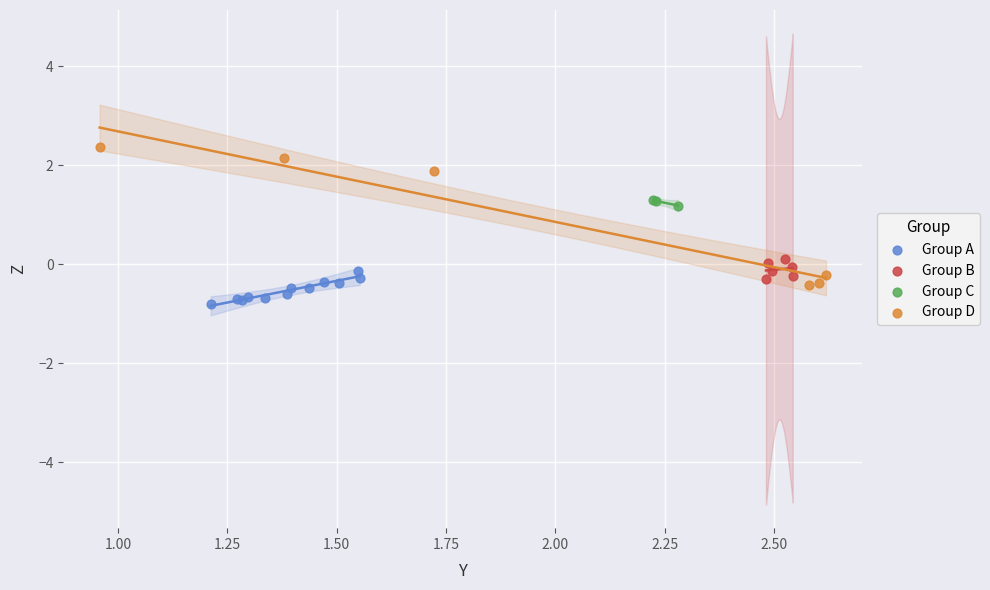

What are all the series names shown in the legend?

Group A, Group B, Group C, Group D